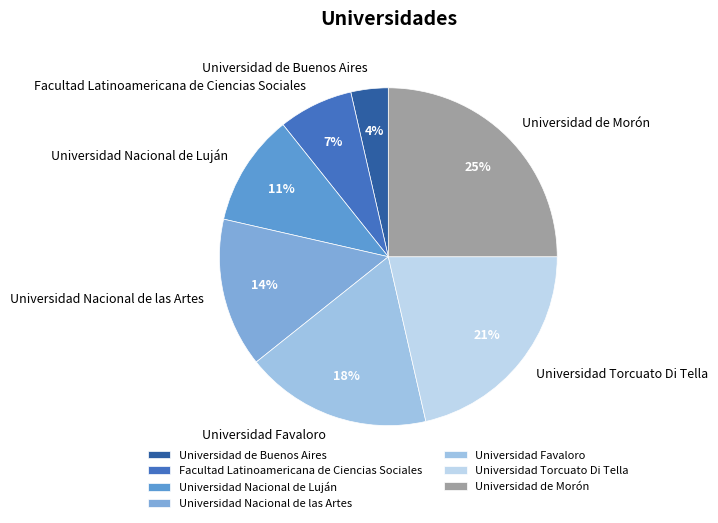

To the nearest percent, what is the combined percentage of Universidad Favaloro and Facultad Latinoamericana de Ciencias Sociales?

25%